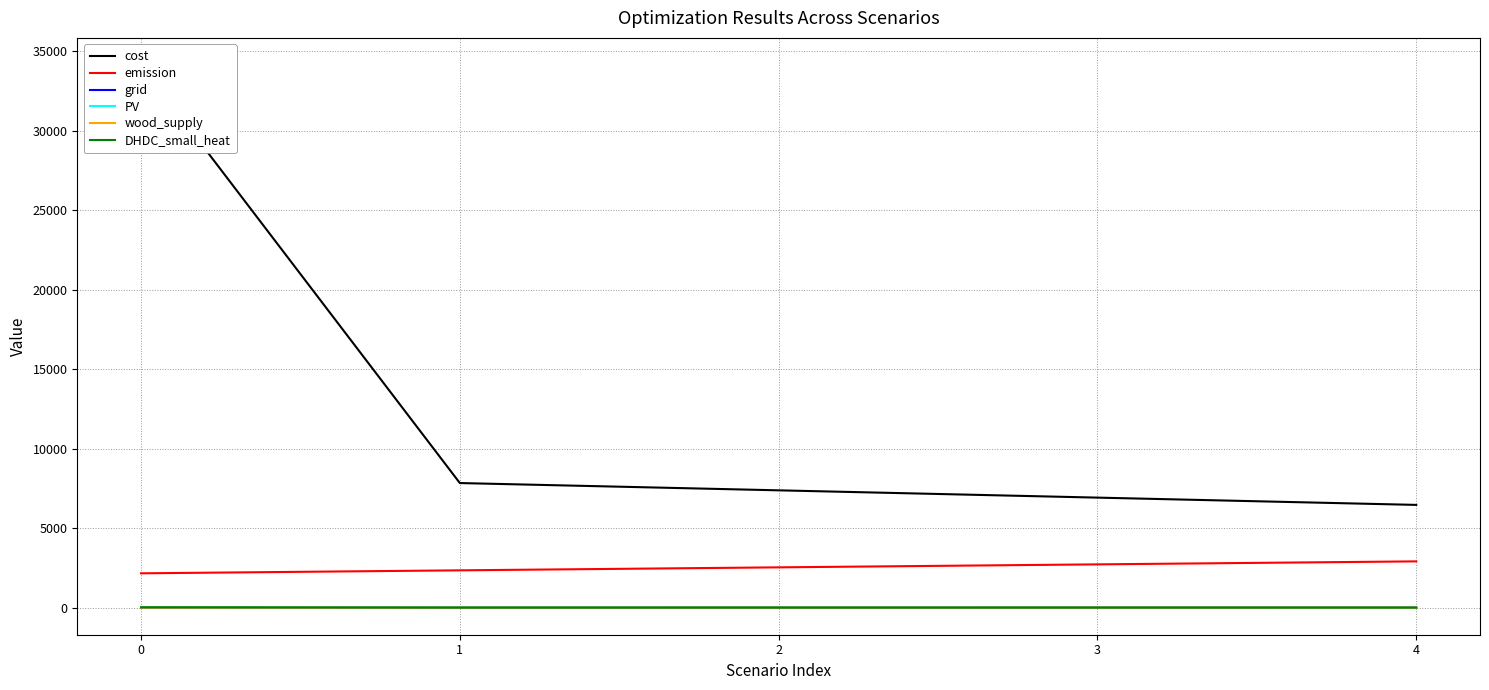

The value of wood_supply at 1 is 0.0. True or false?

True